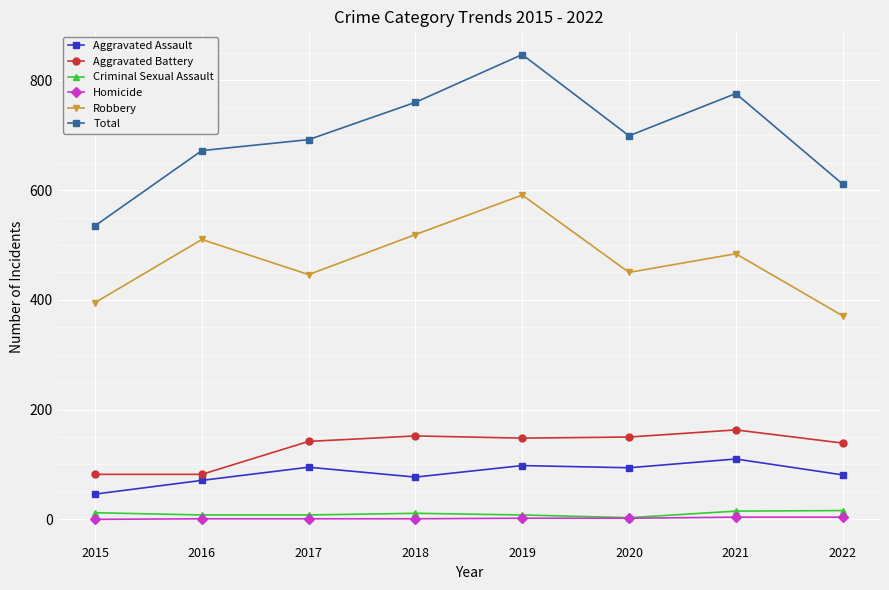

What is the sum of all Homicide values?

15